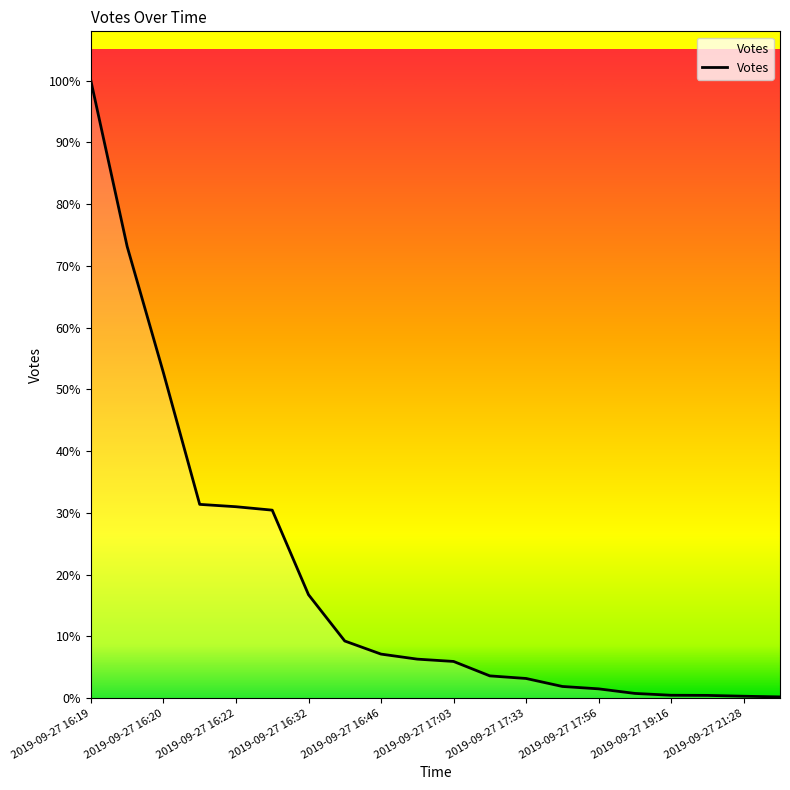

List the labels in order of value, largest first.

2019-09-27 16:19, 2019-09-27 16:20, 2019-09-27 16:20, 2019-09-27 16:21, 2019-09-27 16:22, 2019-09-27 16:26, 2019-09-27 16:32, 2019-09-27 16:40, 2019-09-27 16:46, 2019-09-27 16:51, 2019-09-27 17:03, 2019-09-27 17:27, 2019-09-27 17:33, 2019-09-27 17:43, 2019-09-27 17:56, 2019-09-27 18:19, 2019-09-27 19:16, 2019-09-27 20:23, 2019-09-27 21:28, 2019-09-27 22:18